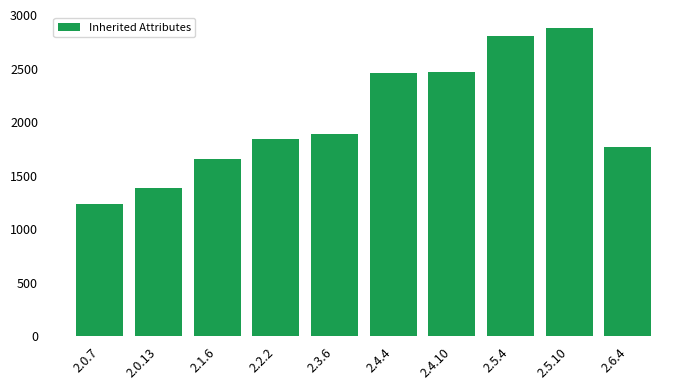

What is the label of the 8th bar from the right?

2.1.6